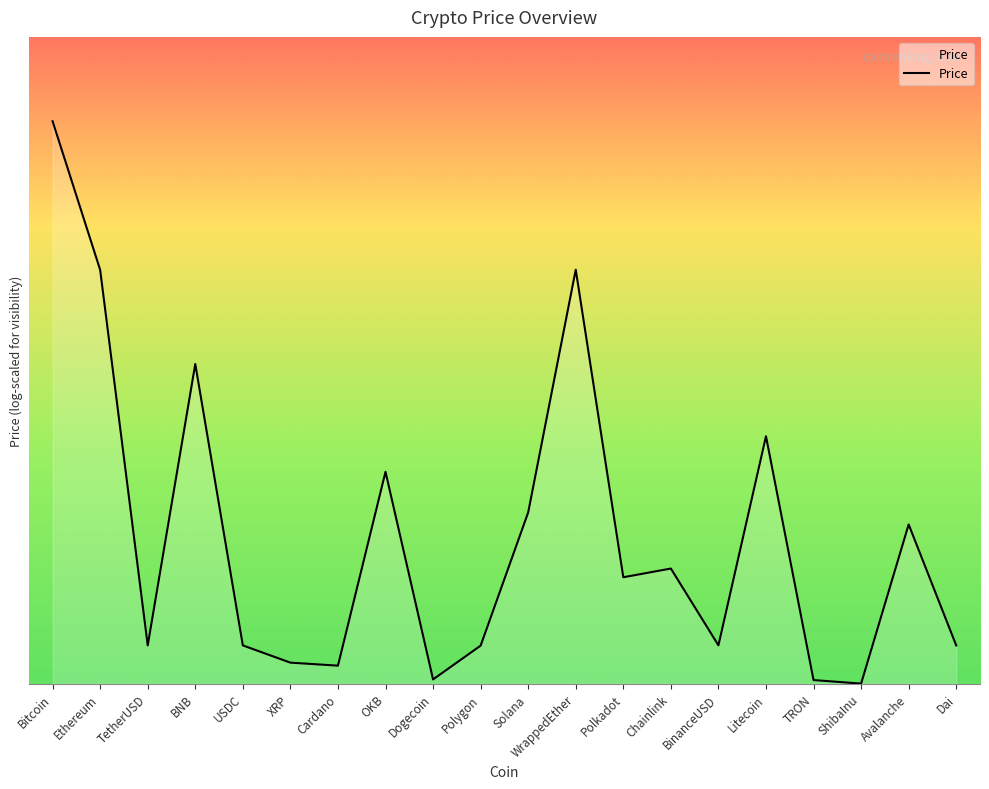

What is the value of the 1st point from the left?

27585.5